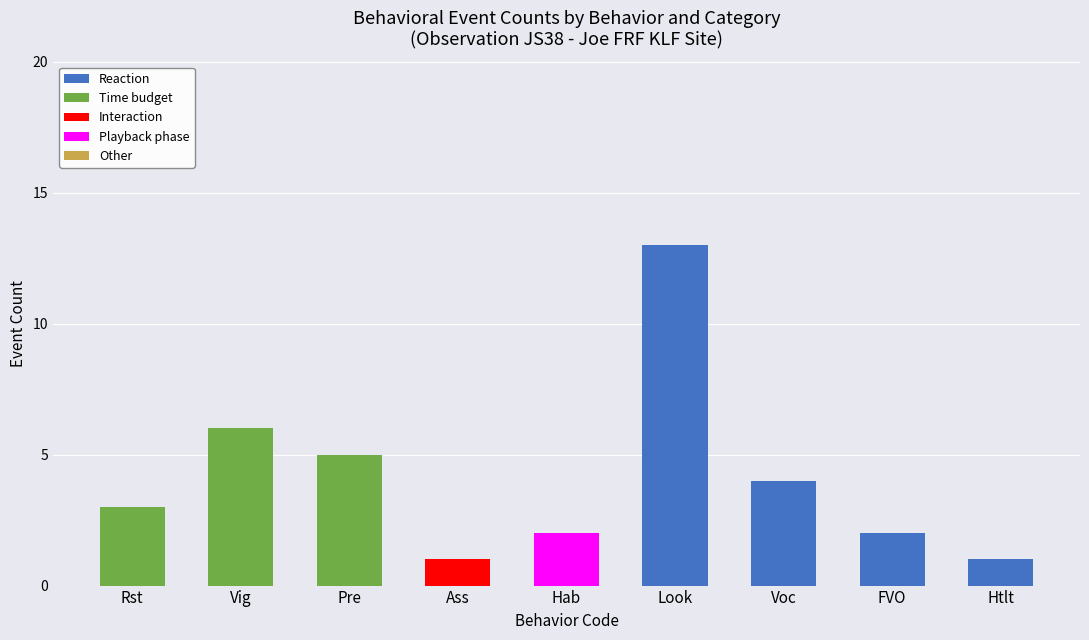

Does the chart contain stacked bars?

Yes